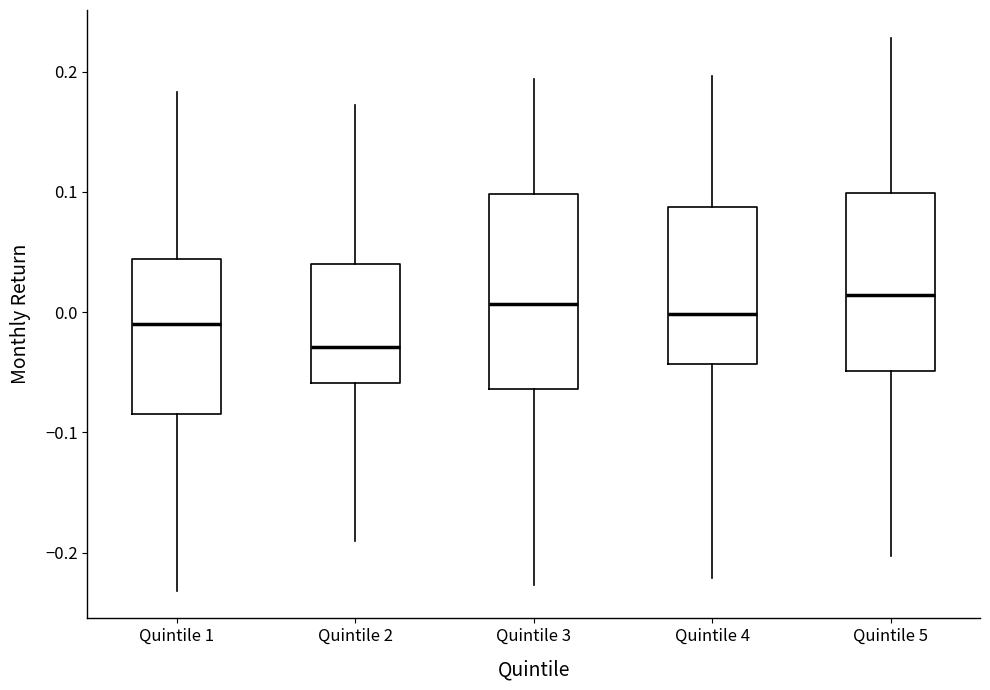

Reading left to right, read every box against the y-axis: the position of its median line, the range the box covers, and the ends of its whiskers. The values are not printed on the chart, so give them approximately, as read against the axis.

Quintile 1: median -0.01, box -0.08 to 0.04, whiskers -0.23 to 0.18
Quintile 2: median -0.03, box -0.06 to 0.04, whiskers -0.19 to 0.17
Quintile 3: median 0.01, box -0.06 to 0.10, whiskers -0.23 to 0.19
Quintile 4: median 0.00, box -0.04 to 0.09, whiskers -0.22 to 0.20
Quintile 5: median 0.01, box -0.05 to 0.10, whiskers -0.20 to 0.23